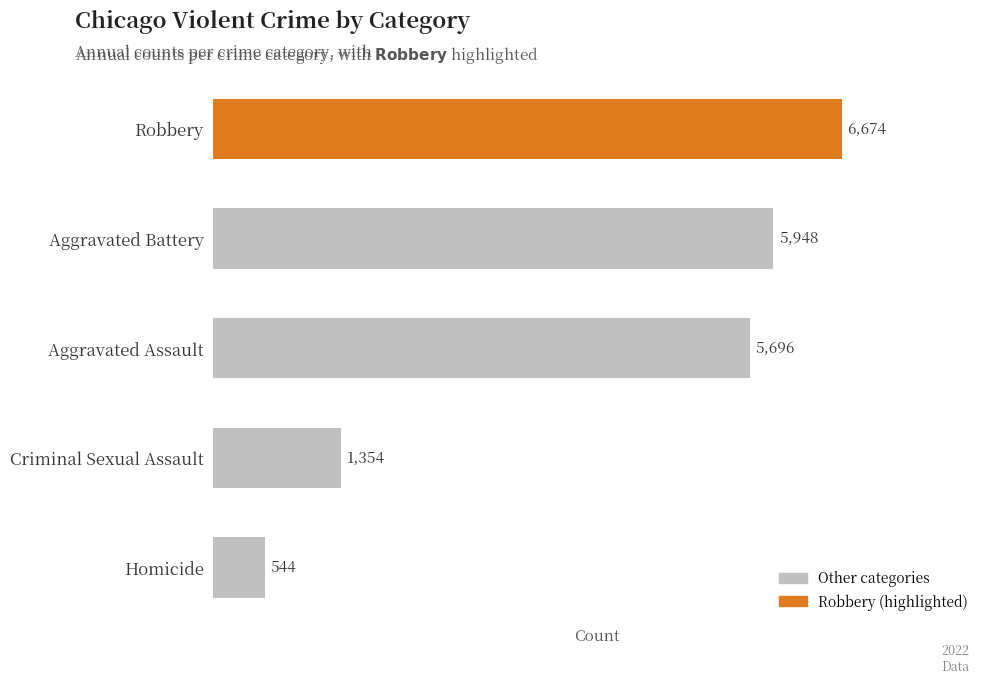

How many data points does each series have?

5